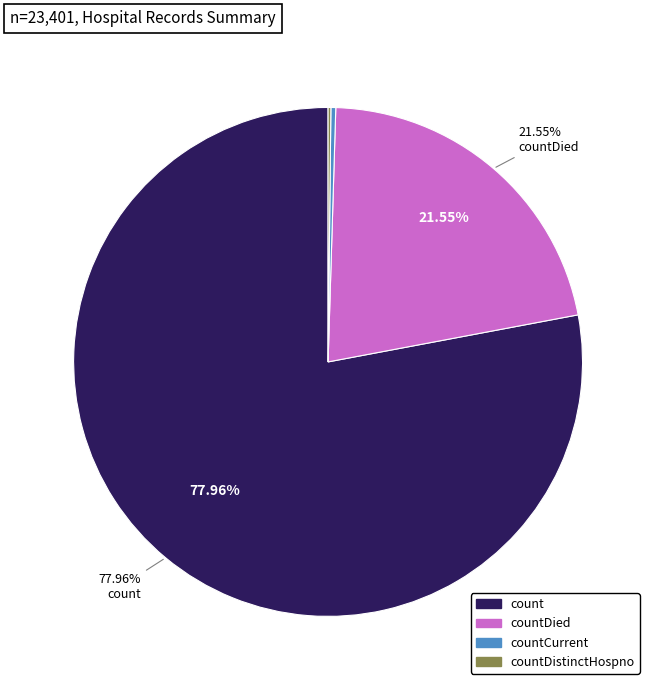

Is there any slice that represents more than half of the pie?

Yes